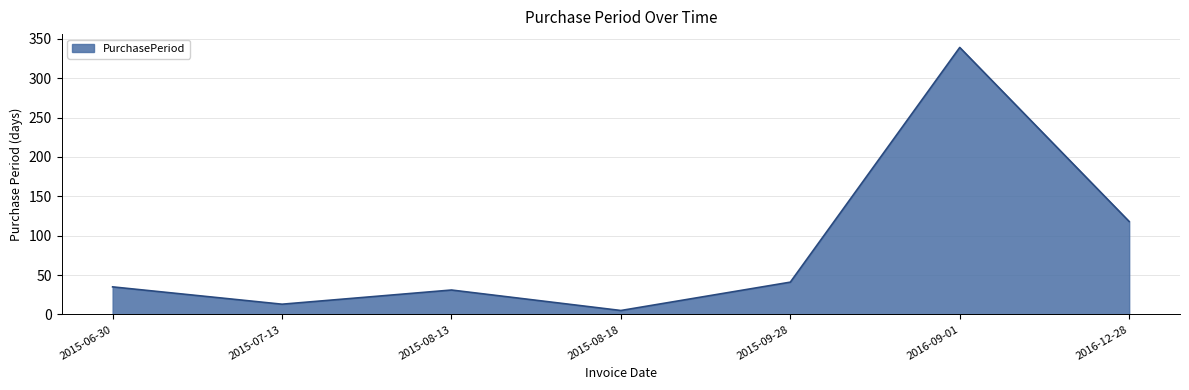

How many values are below 35?

3